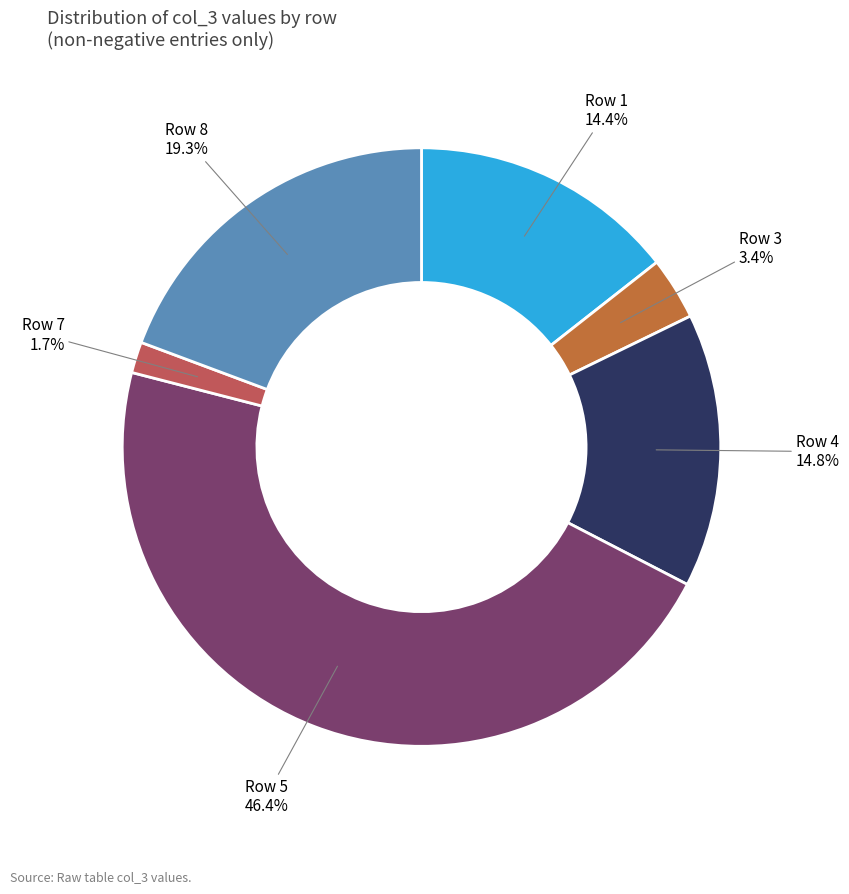

Does any single category account for the majority?

No